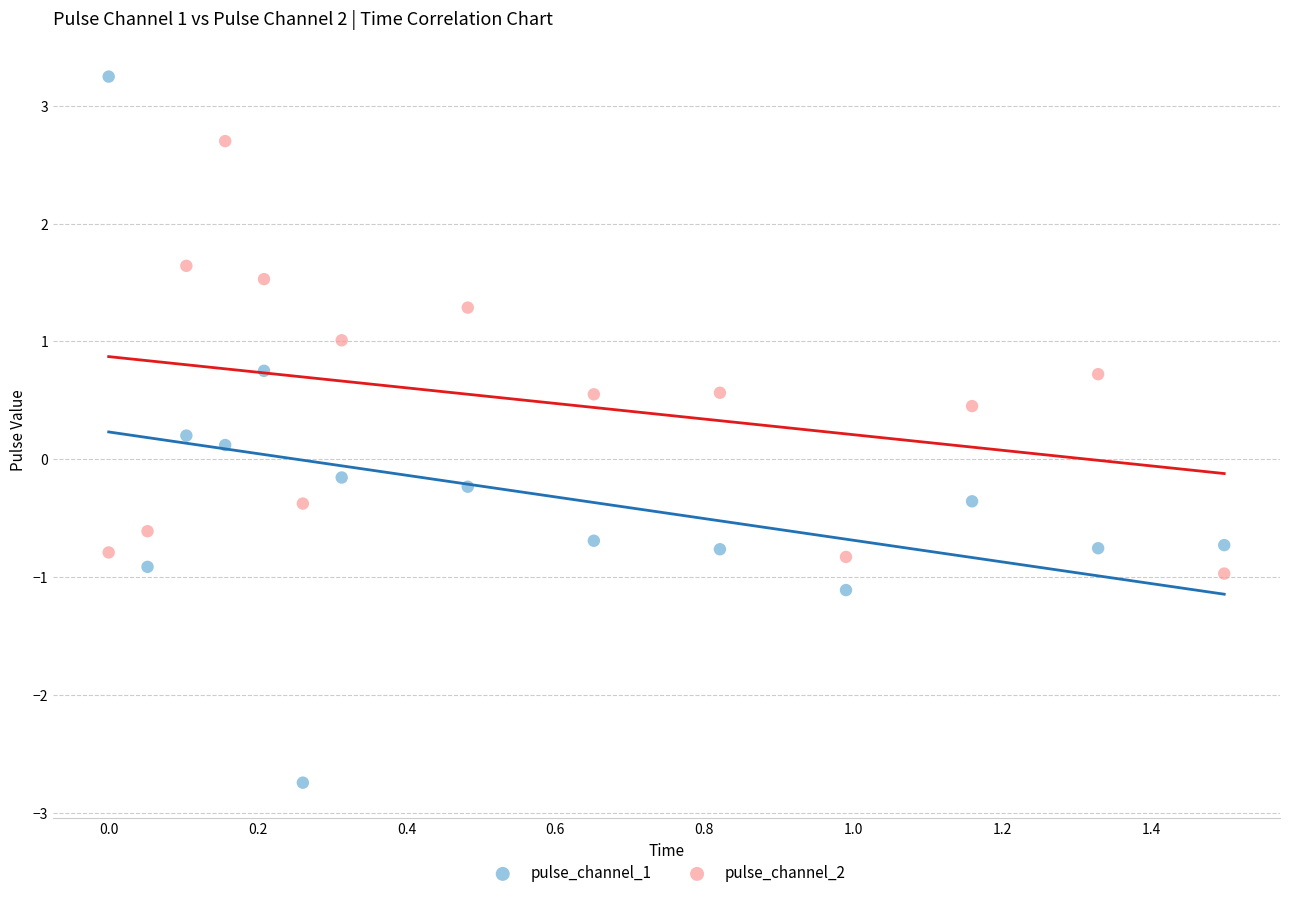

Which series reaches the minimum Y coordinate?

pulse_channel_1